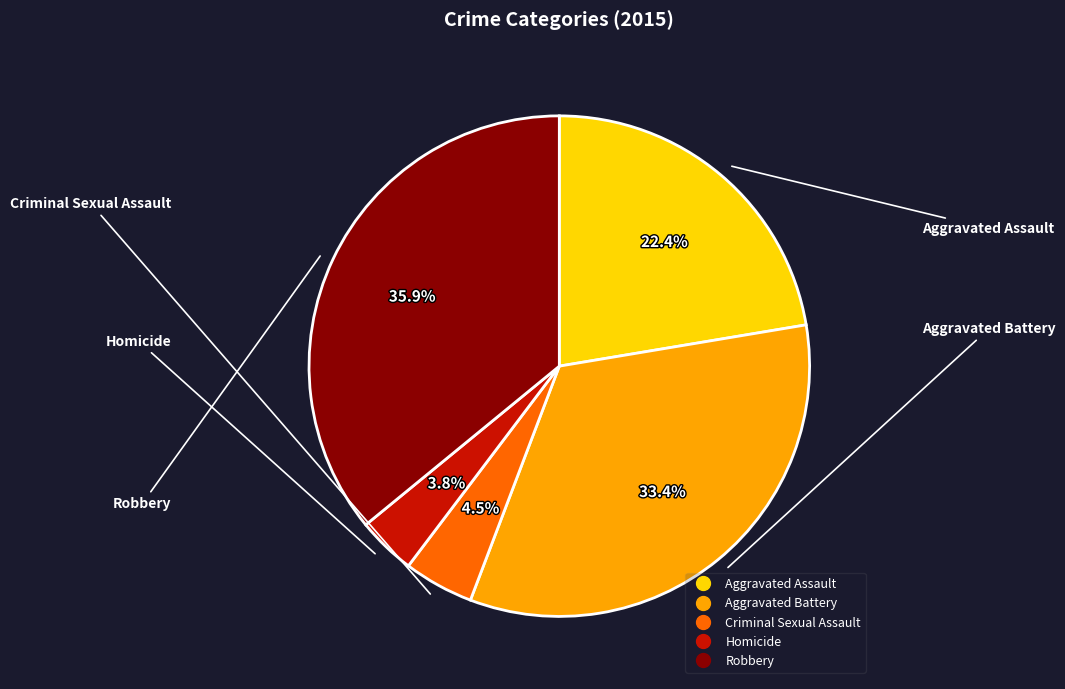

To the nearest percent, what percentage of the pie is Robbery?

36%